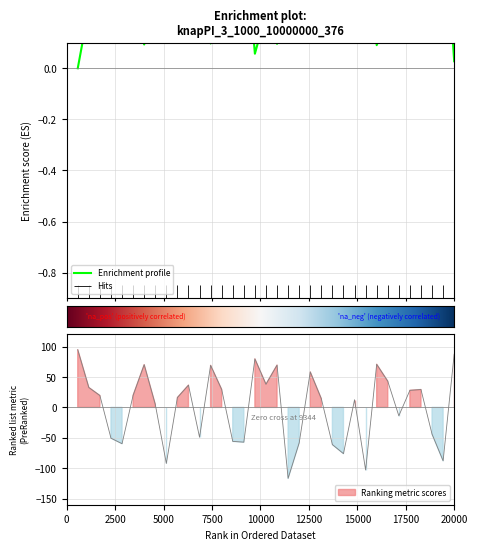

Reading right to left, list all the values displayed in this chart.

col_1: 35=0.0	34=0.7	33=0.5	32=0.2	31=0.3	30=0.4	29=0.2	28=0.1	27=0.7	26=0.3	25=0.6	24=0.6	23=0.3	22=0.1	21=0.6	20=0.8	19=0.1	18=0.2	17=0.1	16=0.6	15=0.6	14=0.2	13=0.1	12=0.5	11=0.2	10=0.3	9=0.7	8=0.3	7=0.1	6=0.3	5=0.6	4=0.6	3=0.3	2=0.2	1=-0.0
col_2: 35=87.5	34=-87.8	33=-43.9	32=29.3	31=28.1	30=-13.8	29=43.1	28=70.9	27=-102.9	26=12.6	25=-76.0	24=-61.2	23=14.3	22=58.3	21=-58.3	20=-116.6	19=69.5	18=38.1	17=79.8	16=-57.1	15=-55.9	14=29.5	13=69.1	12=-49.1	11=36.6	10=16.2	9=-92.1	8=5.2	7=70.2	6=19.9	5=-59.7	4=-50.6	3=19.5	2=32.7	1=94.8